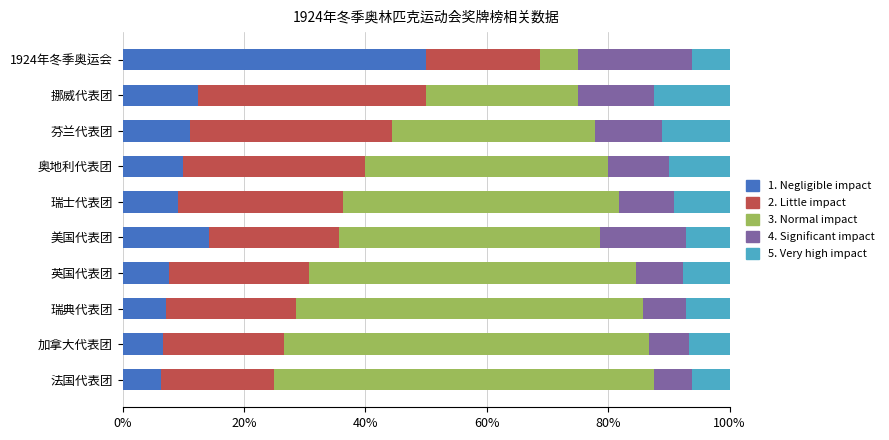

What is the difference between the 1. Negligible impact values at 美国代表团 and 法国代表团?

8.0